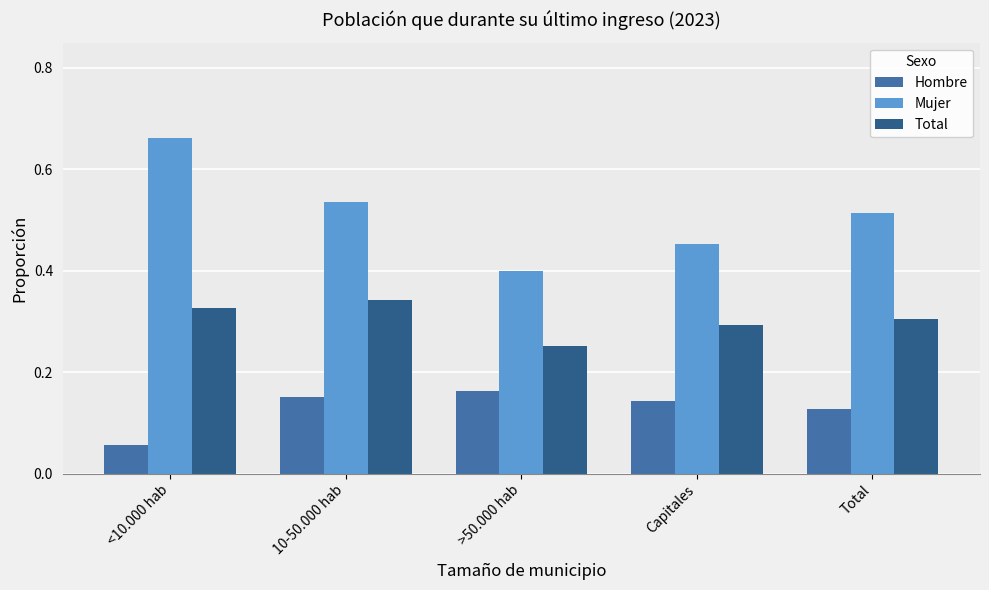

What position from the right is Total?

1